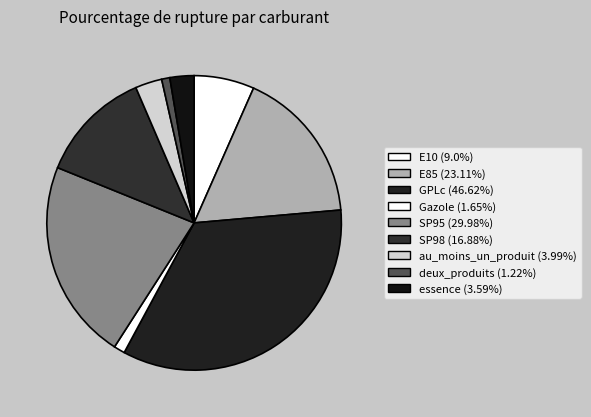

How many segments does this pie chart have?

9